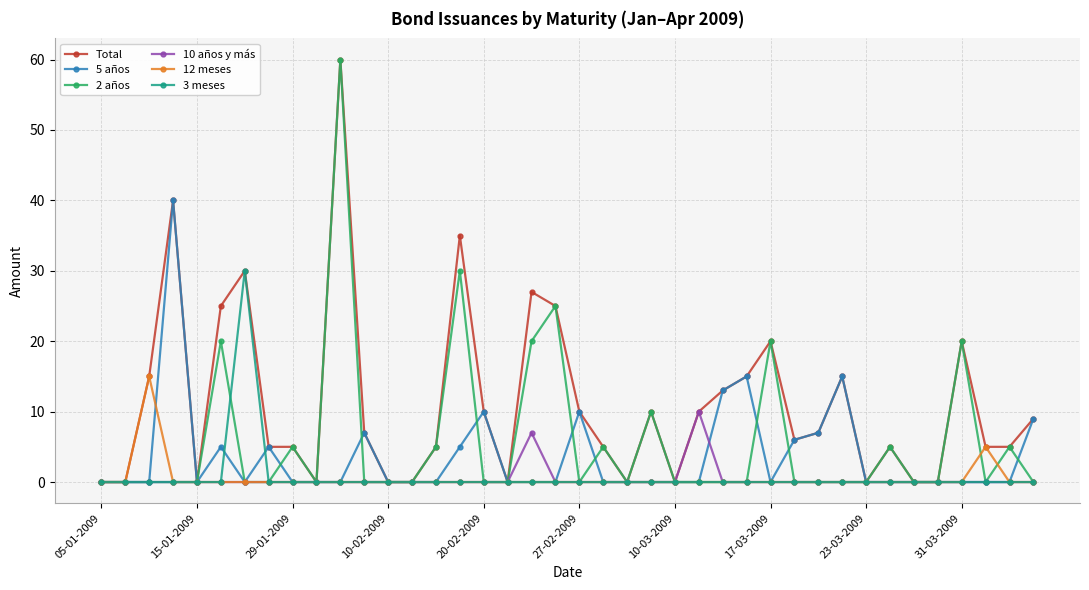

True or false: 2 años has more than 1 interior local peaks.

True